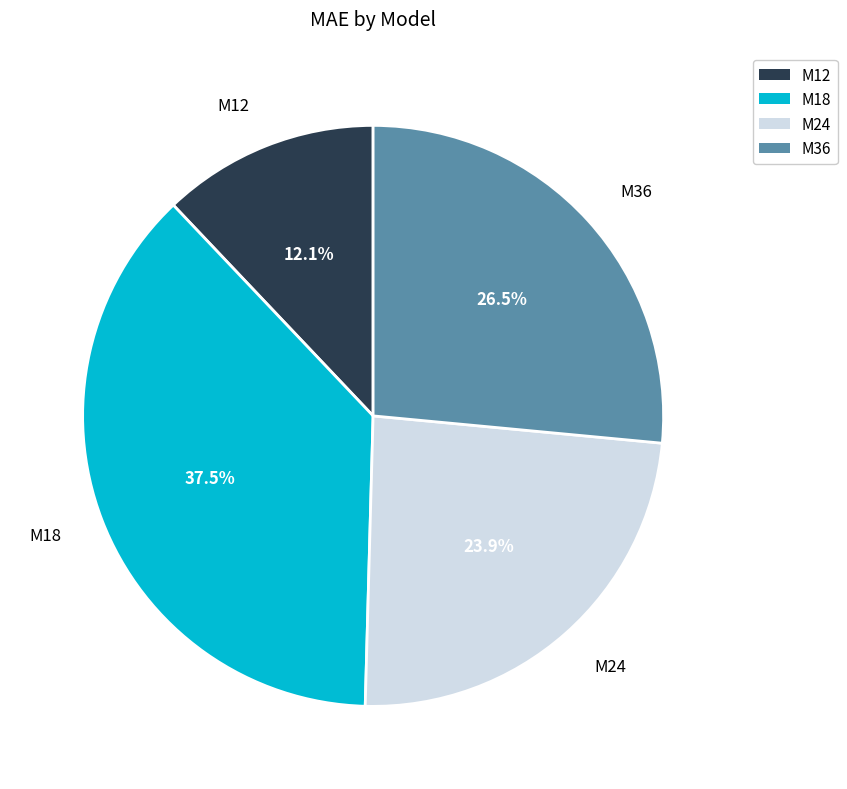

Rank the categories by value from lowest to highest.

M12, M24, M36, M18